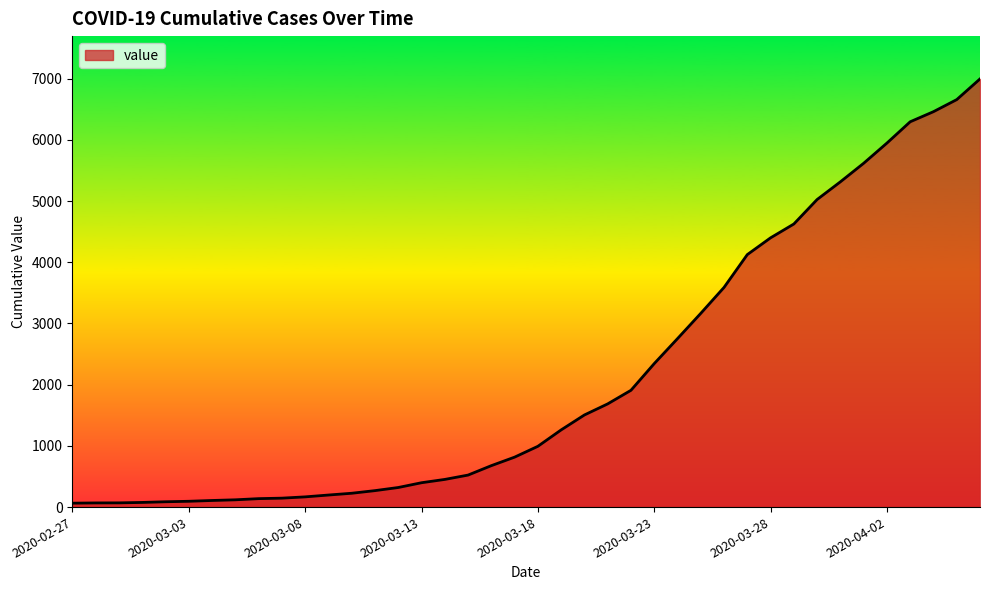

What is the difference between the maximum and minimum values?

6931